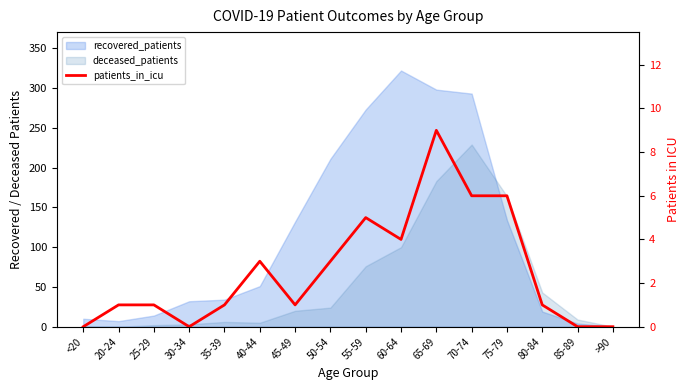

At which label does the data first exceed 1?

40-44